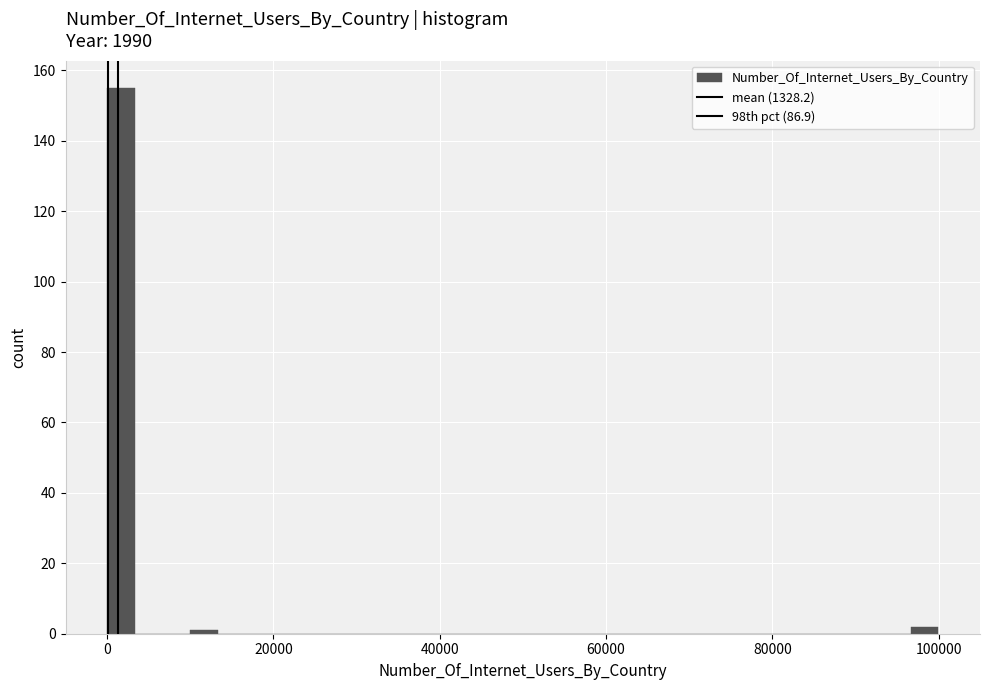

Read against the x-axis, roughly where is the centre of the tallest bar?

2000